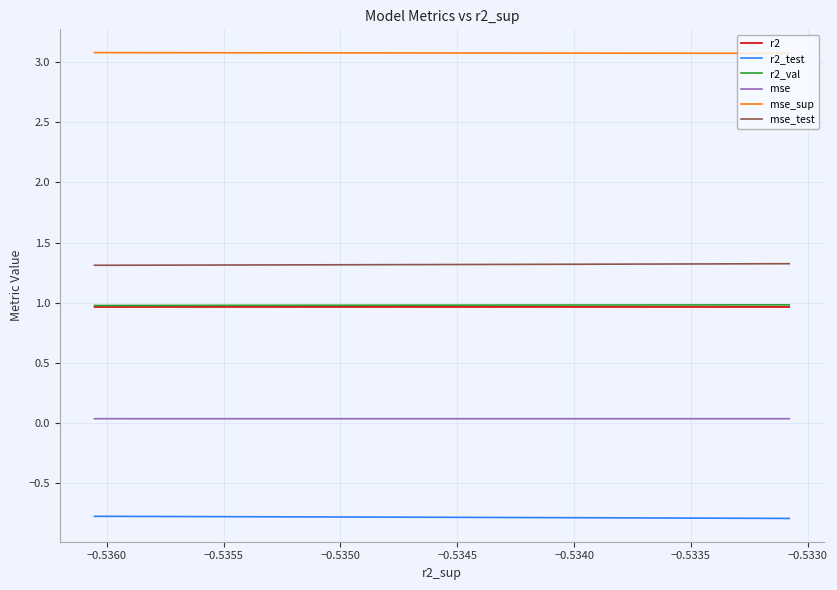

How many lines are shown in the chart?

6